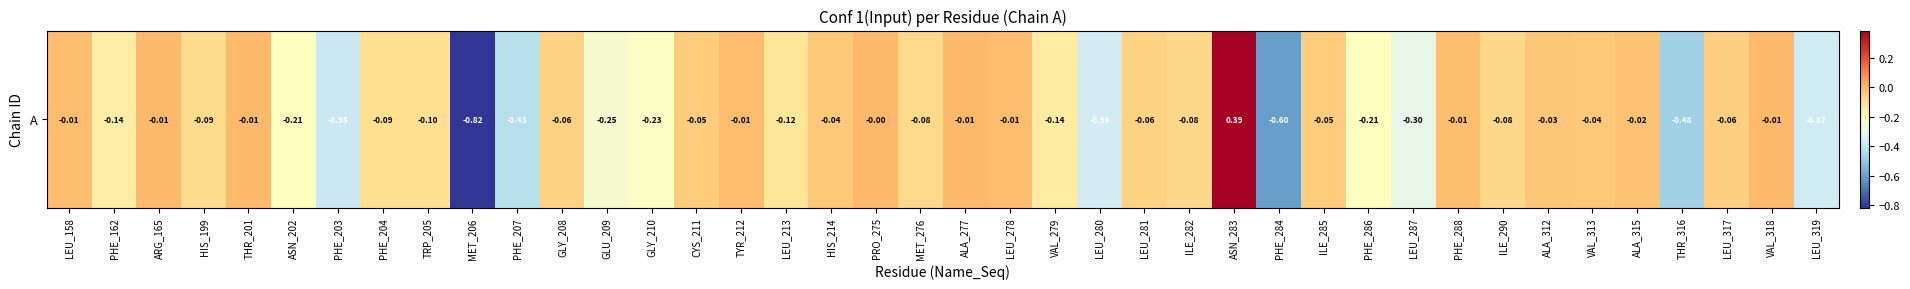

What is the difference between the values at LEU_287 and THR_316?

0.2